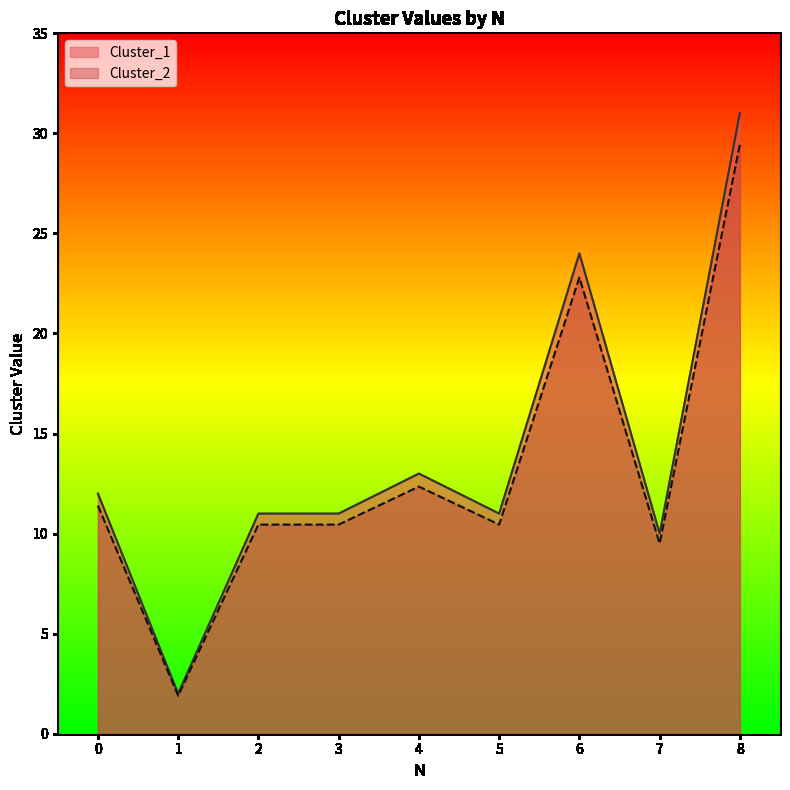

What is the average value of the Cluster_1 series?

13.9